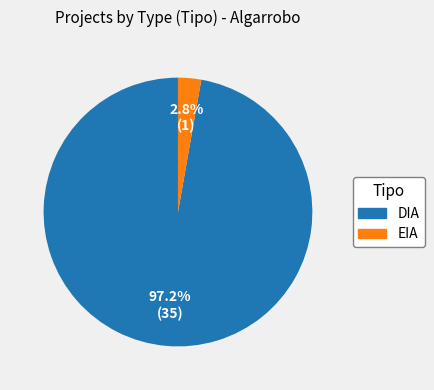

What percentage is NOT represented by EIA?

97.2%